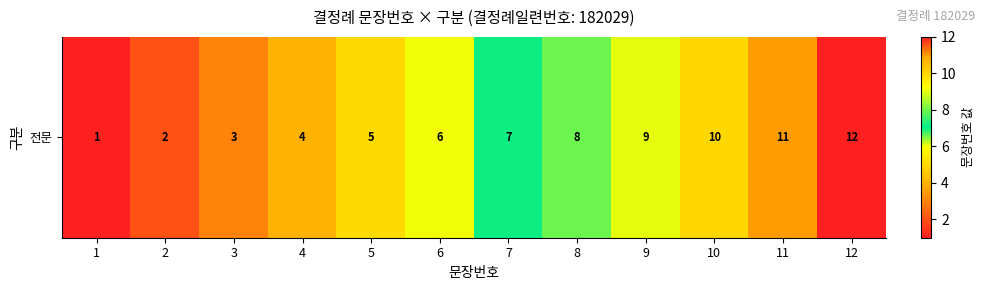

Which category has the highest value across all series?

12